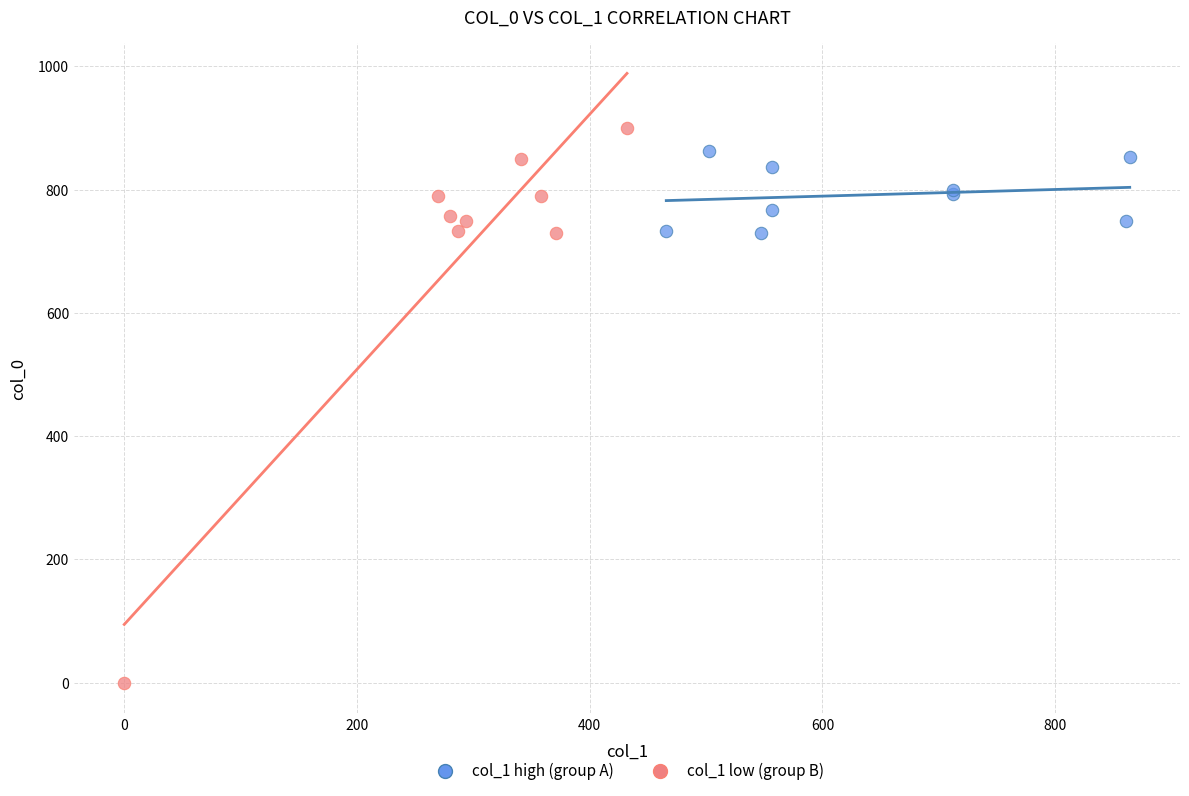

Which series reaches the minimum Y coordinate?

col_1 low (group B)